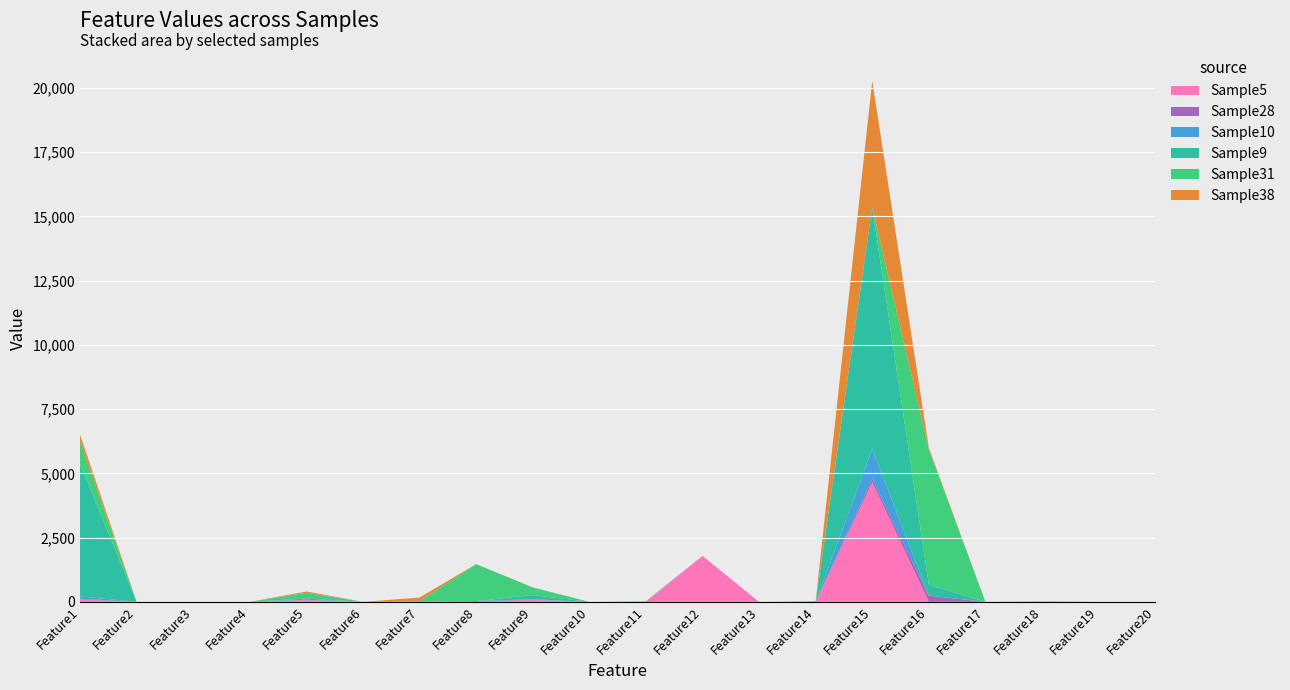

Reading left to right, list all the values displayed in this chart.

Sample5: Feature1=96	Feature2=0	Feature3=0	Feature4=0	Feature5=71	Feature6=0	Feature7=0	Feature8=0	Feature9=76	Feature10=0	Feature11=0	Feature12=1789	Feature13=0	Feature14=0	Feature15=4653	Feature16=0	Feature17=0	Feature18=0	Feature19=0	Feature20=0
Sample28: Feature1=26	Feature2=0	Feature3=0	Feature4=0	Feature5=12	Feature6=0	Feature7=0	Feature8=31	Feature9=11	Feature10=0	Feature11=0	Feature12=0	Feature13=0	Feature14=0	Feature15=135	Feature16=244	Feature17=0	Feature18=0	Feature19=0	Feature20=0
Sample10: Feature1=91	Feature2=0	Feature3=0	Feature4=0	Feature5=44	Feature6=0	Feature7=0	Feature8=0	Feature9=11	Feature10=0	Feature11=0	Feature12=0	Feature13=0	Feature14=0	Feature15=1161	Feature16=0	Feature17=0	Feature18=9	Feature19=0	Feature20=0
Sample9: Feature1=5166	Feature2=0	Feature3=0	Feature4=0	Feature5=0	Feature6=0	Feature7=23	Feature8=0	Feature9=168	Feature10=0	Feature11=19	Feature12=0	Feature13=0	Feature14=0	Feature15=9411	Feature16=431	Feature17=0	Feature18=4	Feature19=0	Feature20=0
Sample31: Feature1=856	Feature2=0	Feature3=0	Feature4=0	Feature5=226	Feature6=0	Feature7=0	Feature8=1438	Feature9=293	Feature10=0	Feature11=0	Feature12=0	Feature13=0	Feature14=27	Feature15=0	Feature16=5263	Feature17=0	Feature18=0	Feature19=0	Feature20=0
Sample38: Feature1=268	Feature2=0	Feature3=1	Feature4=0	Feature5=50	Feature6=0	Feature7=143	Feature8=0	Feature9=4	Feature10=0	Feature11=4	Feature12=0	Feature13=0	Feature14=0	Feature15=4914	Feature16=59	Feature17=0	Feature18=9	Feature19=0	Feature20=0